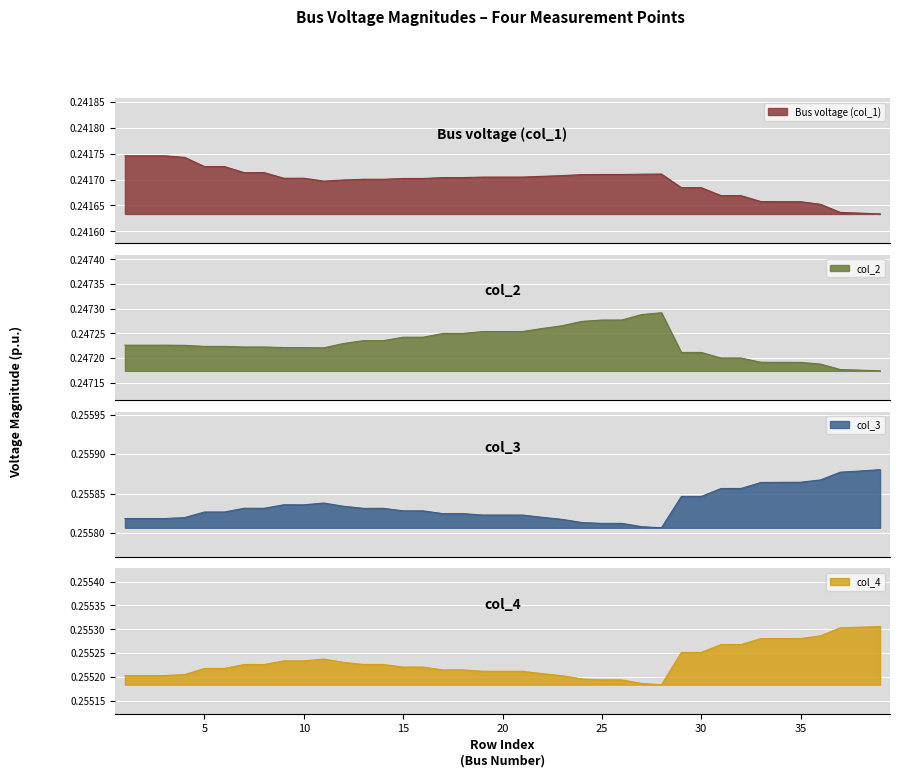

List the series in order of their peak value, lowest first.

Bus voltage (col_1), col_2, col_4, col_3